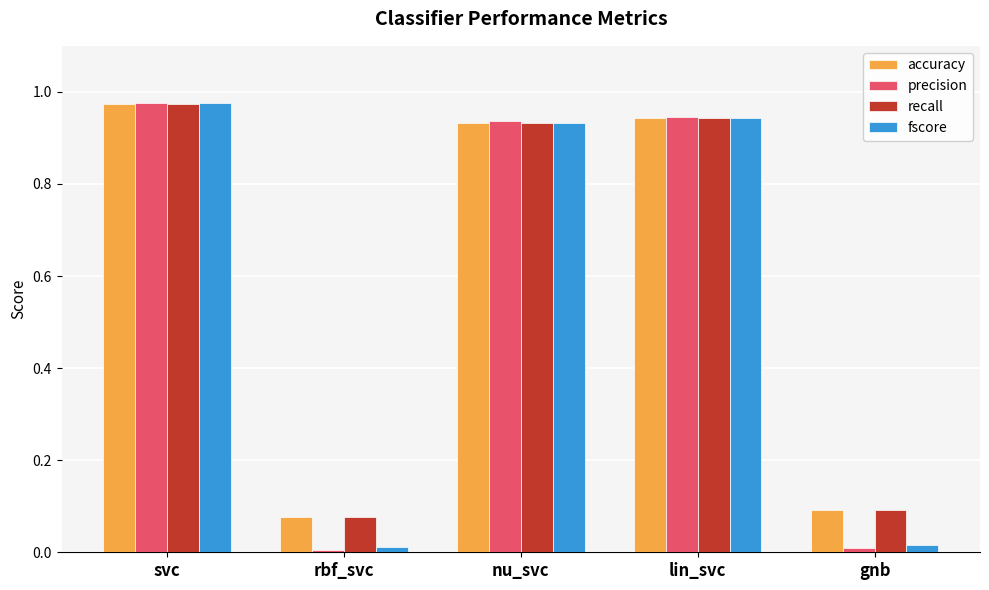

Which series changed the most between svc and gnb?

precision